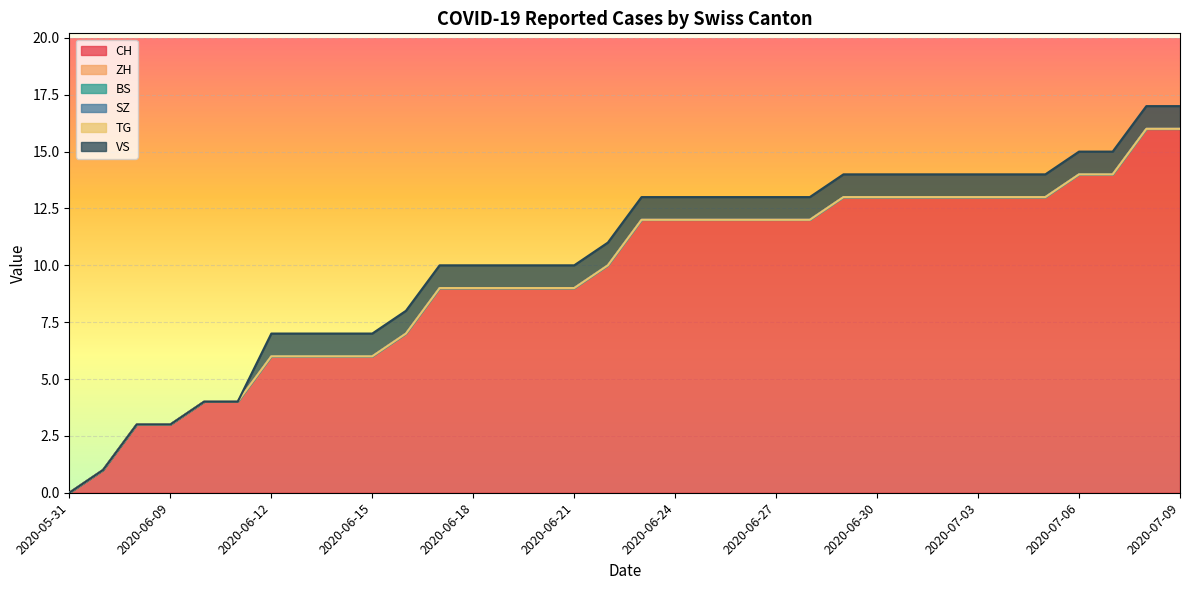

At which label is BS closest to 0?

2020-05-31